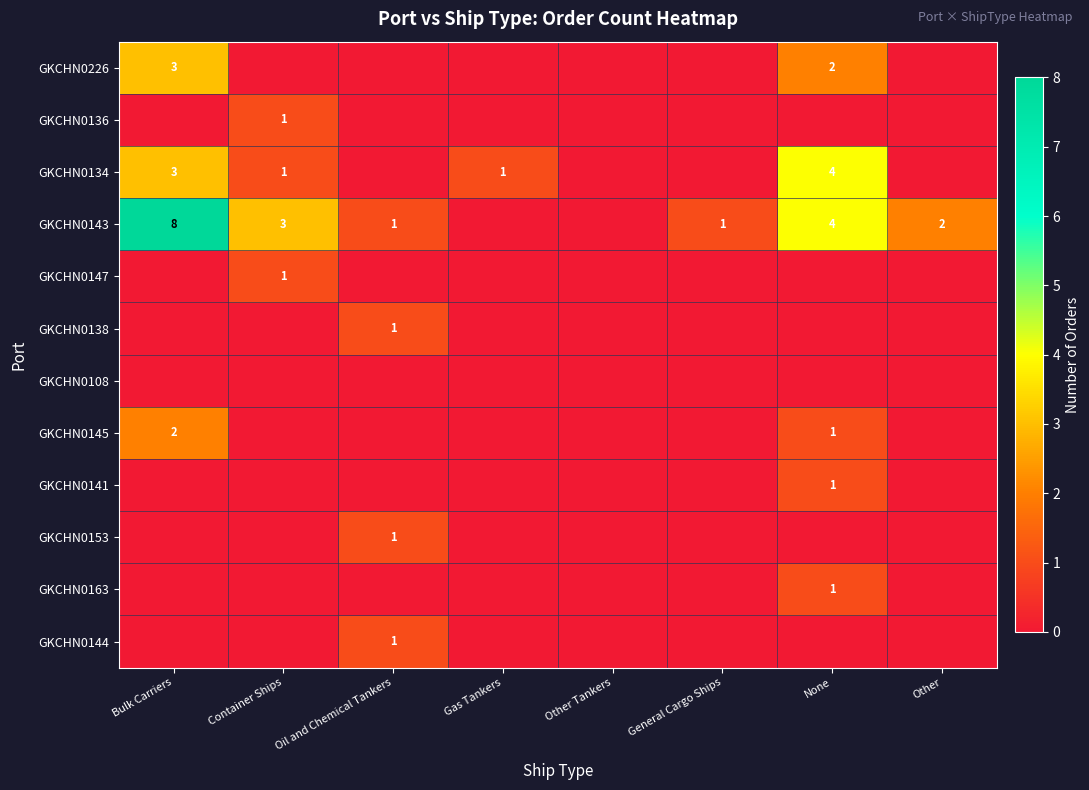

What is the sum of all GKCHN0143 values?

19